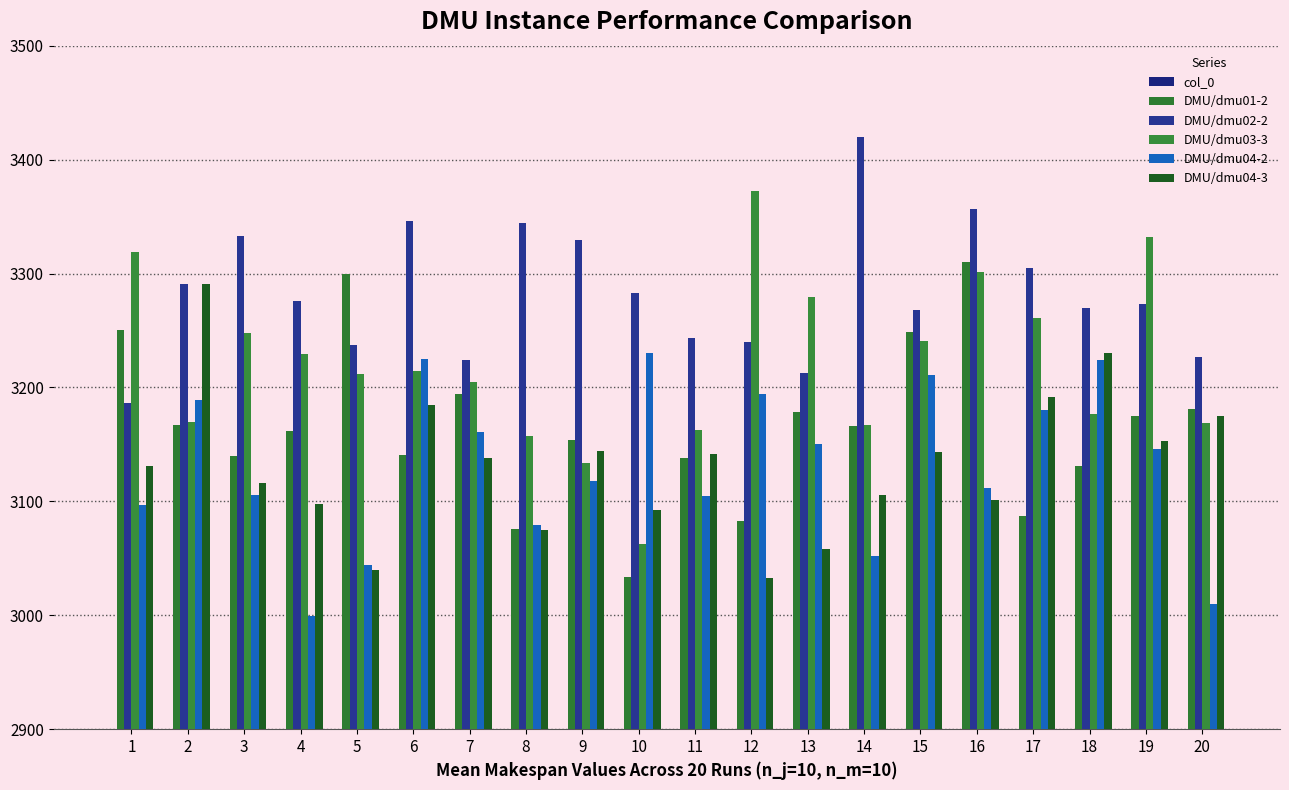

Which category has the highest value in the DMU/dmu03-3 series?

12